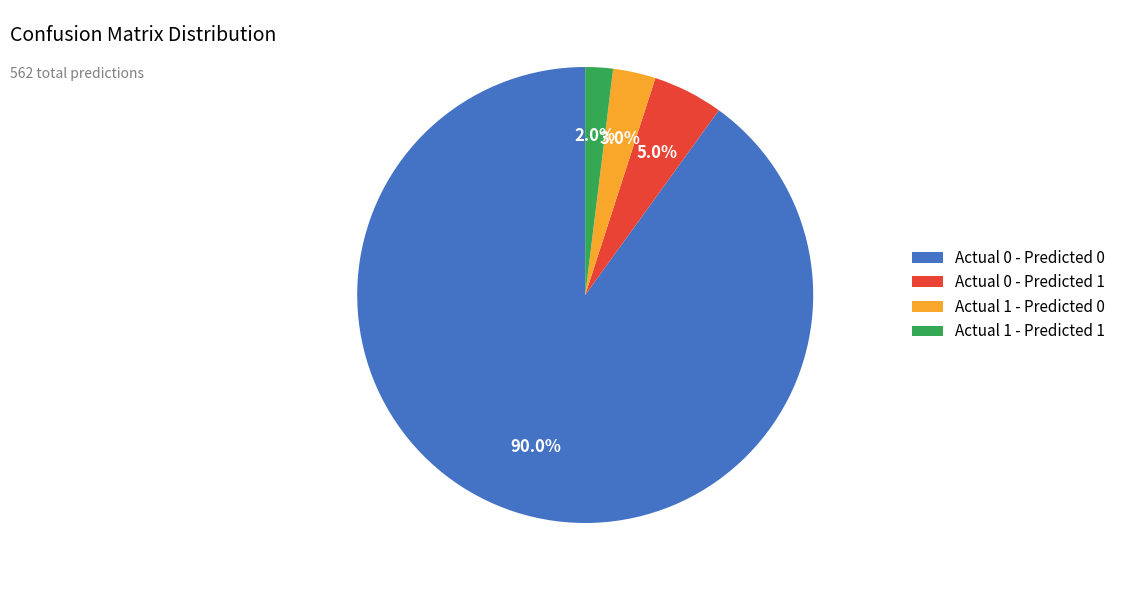

How many segments does this pie chart have?

4